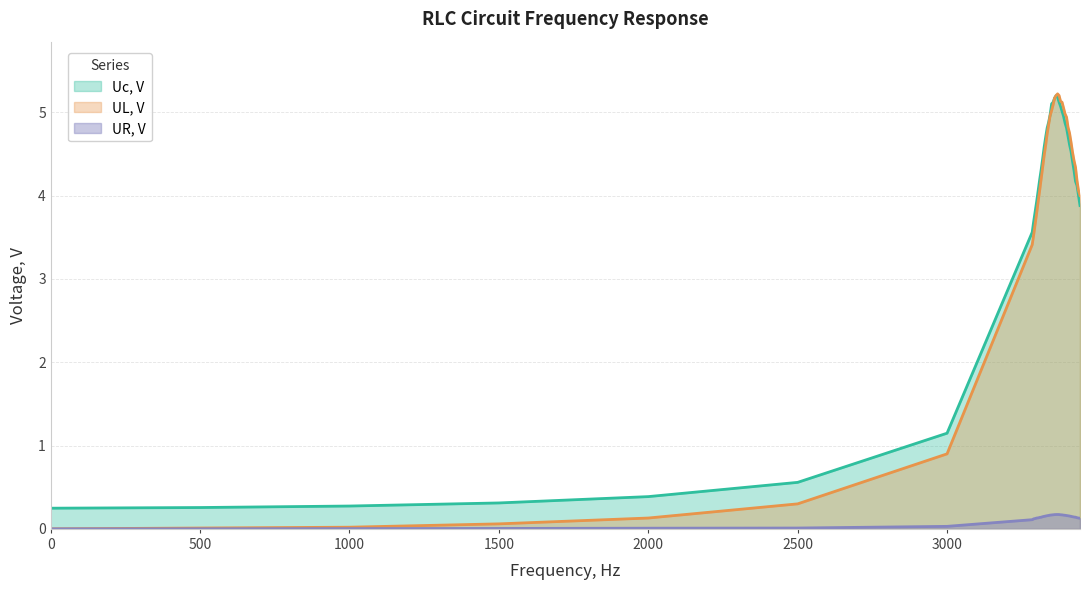

At which label does Uc, V first exceed 4?

3305